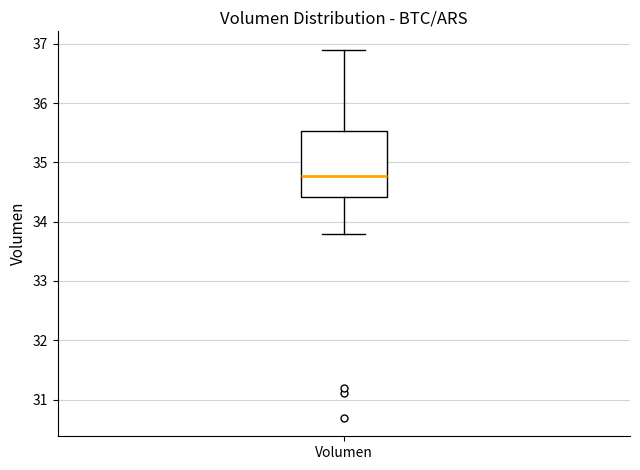

Where does the median line of the box for Volumen sit on the y-axis? The values are not printed on the chart, so give them approximately, as read against the axis.

34.8